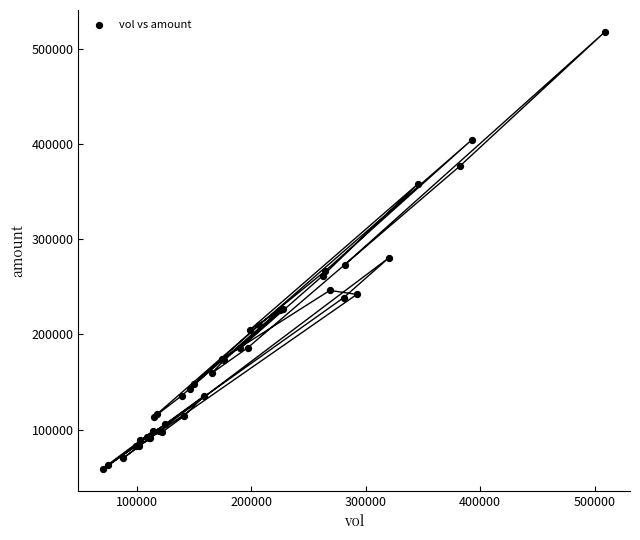

What Y value in the scatter plot is closest to 288481?

280633.5